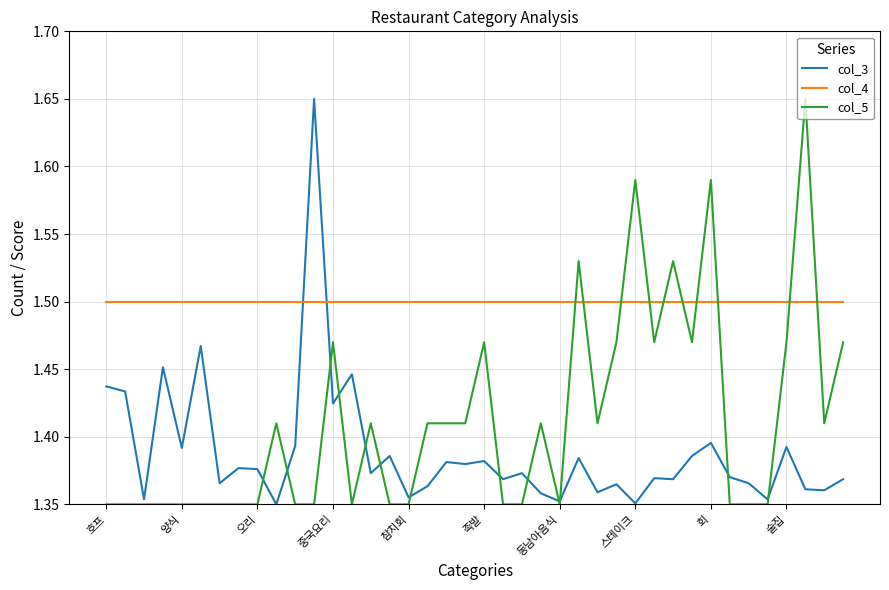

After their last crossing, which series has the higher values: col_4 or col_3?

col_4